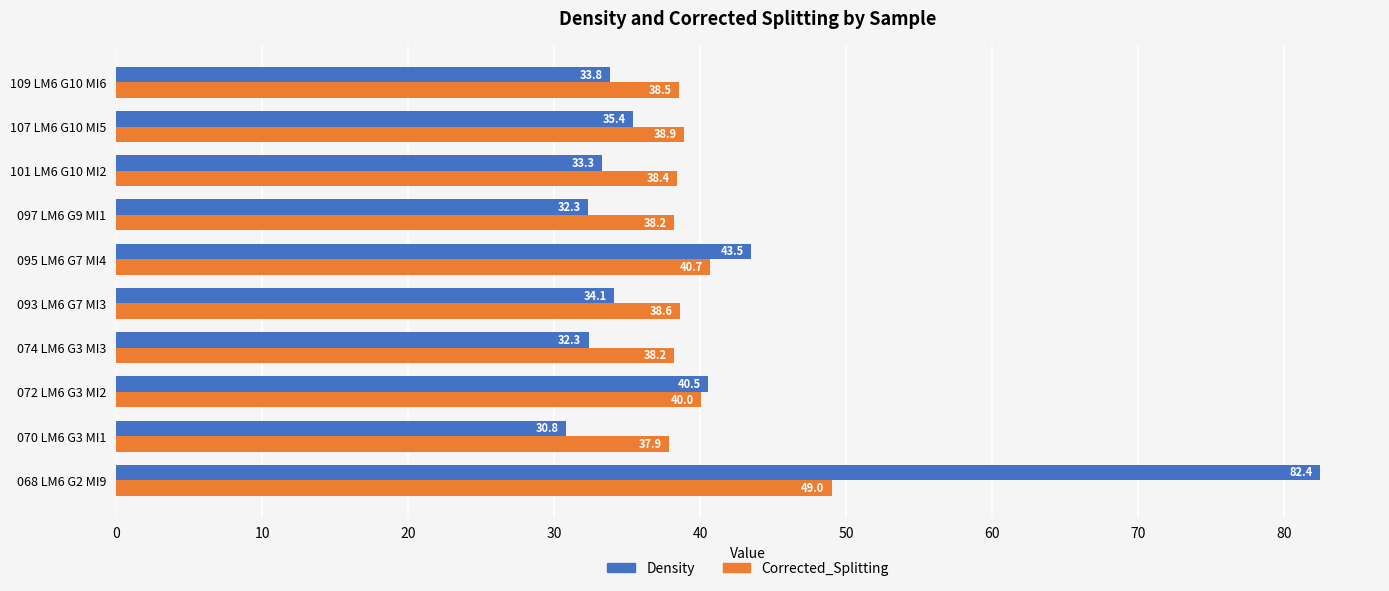

List the series in order of their peak value, lowest first.

Corrected_Splitting, Density